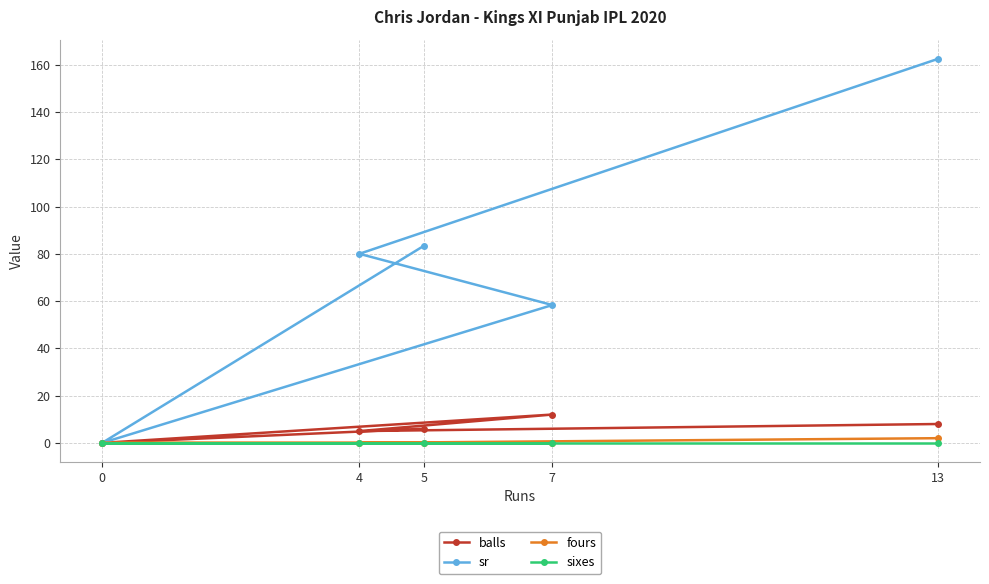

Reading left to right, list all the values displayed in this chart.

balls: 0=0.0	4=5.0	5=6.0	7=12.0	13=8.0
sr: 0=0.0	4=80.0	5=83.3	7=58.3	13=162.5
fours: 0=0.0	4=0.0	5=0.0	7=0.0	13=2.0
sixes: 0=0.0	4=0.0	5=0.0	7=0.0	13=0.0